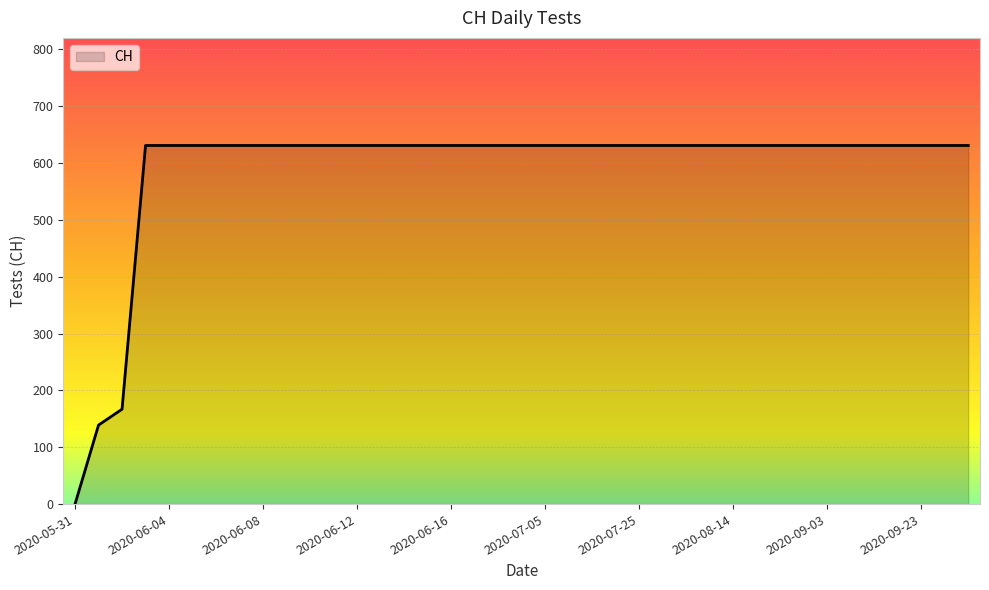

What is the maximum value shown in the chart?

631